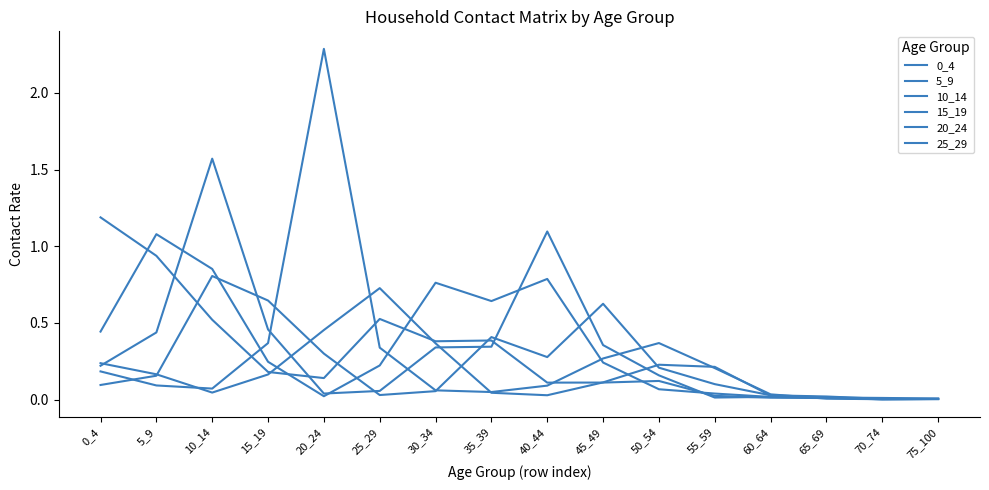

Which category has the lowest value in the 5_9 series?

75_100